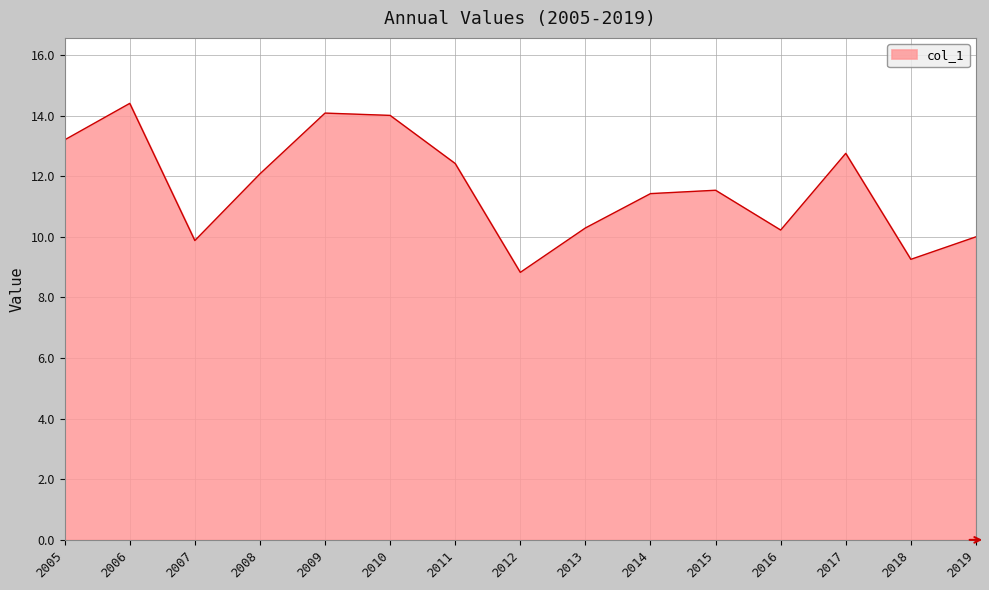

Count the number of categories in the chart.

15